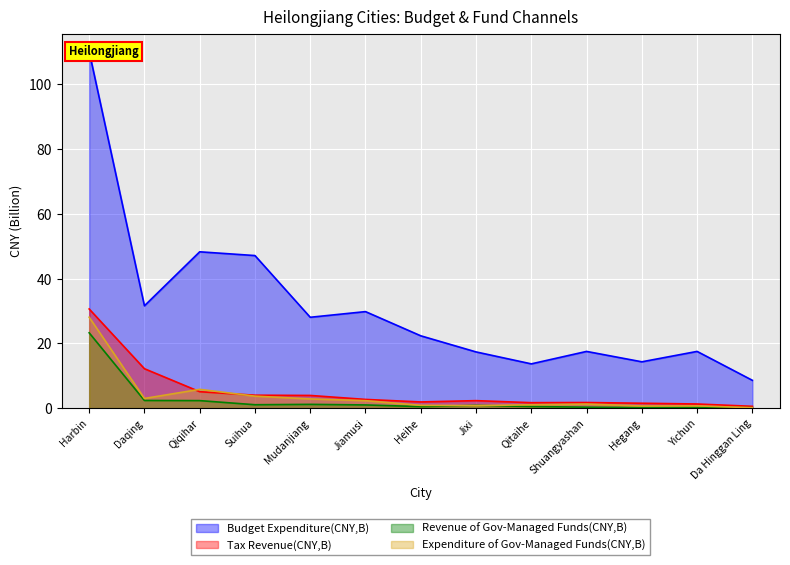

What is the difference between the Tax Revenue(CNY,B) values at Suihua and Heihe?

2.1